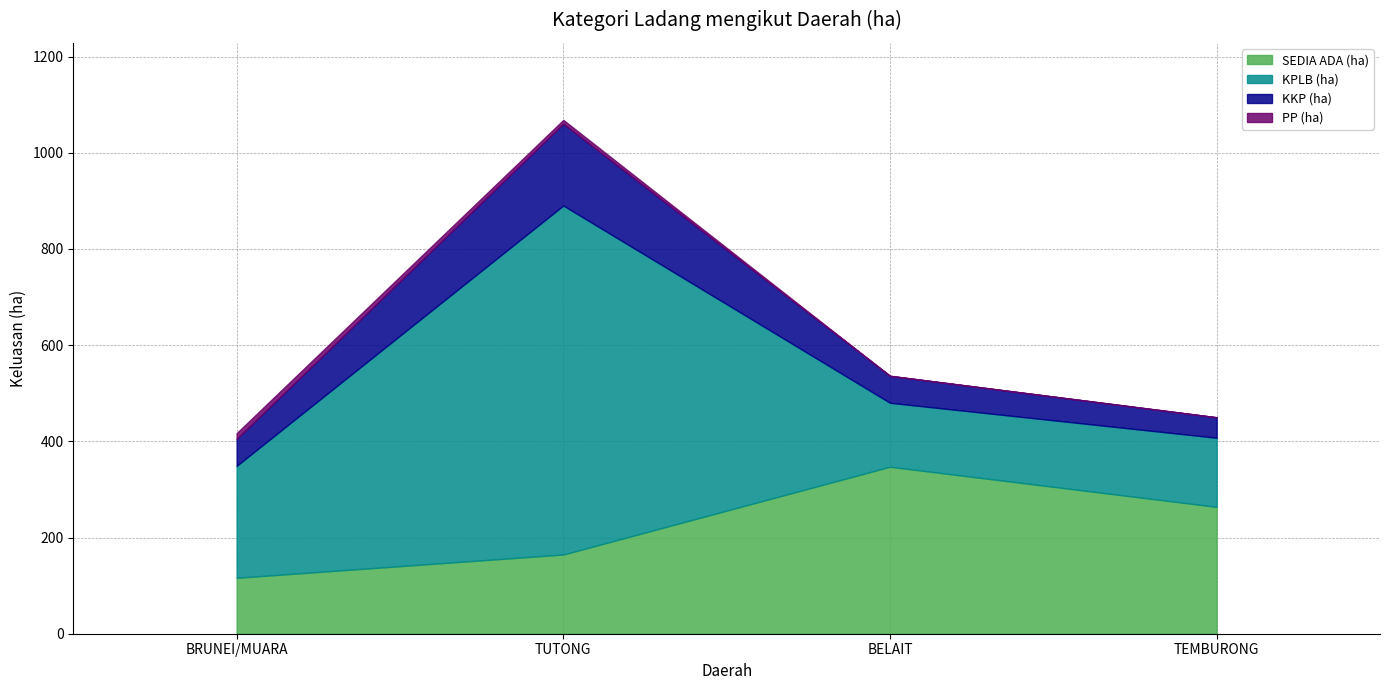

How many categories are shown in the chart?

4